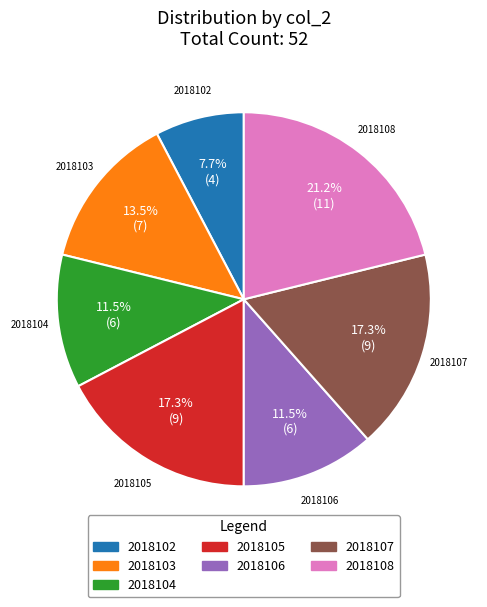

Does 2018108 account for over 50% of the chart?

No